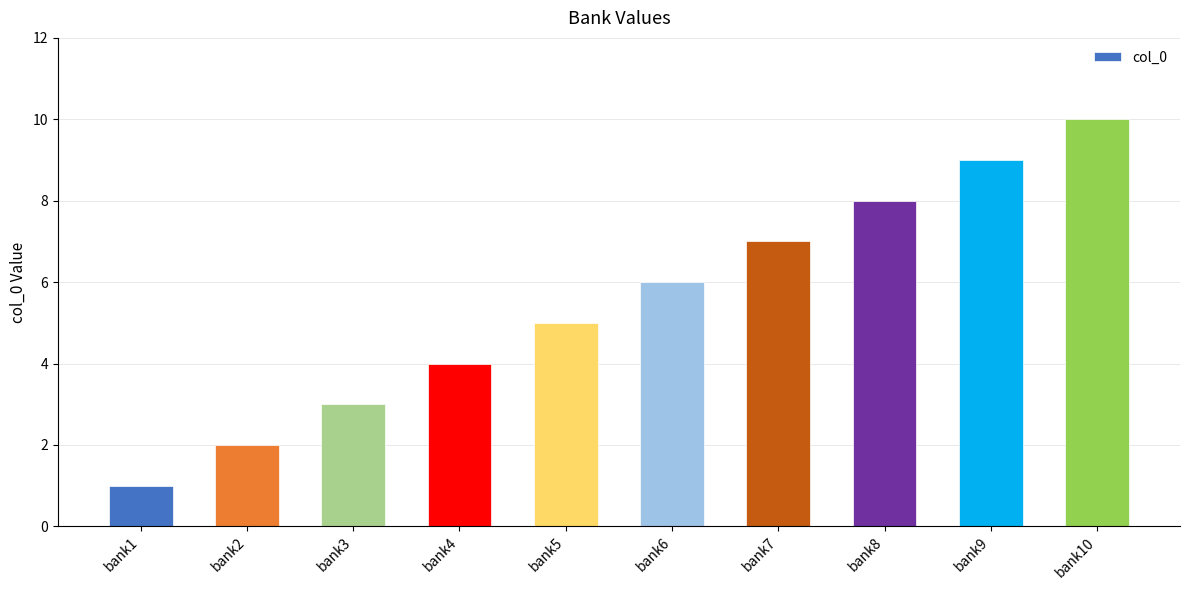

Does the chart contain any negative values?

No